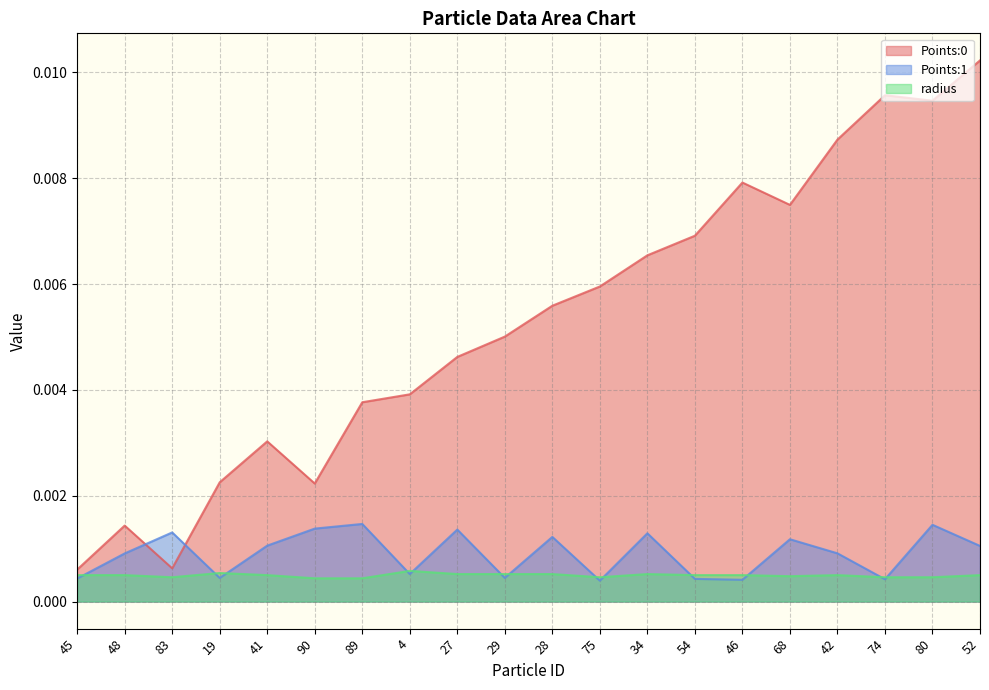

Which label corresponds to the largest value in the chart?

52